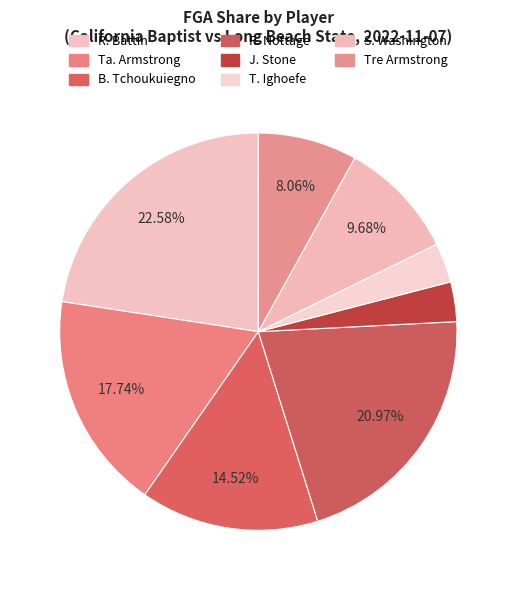

How many segments does this pie chart have?

8